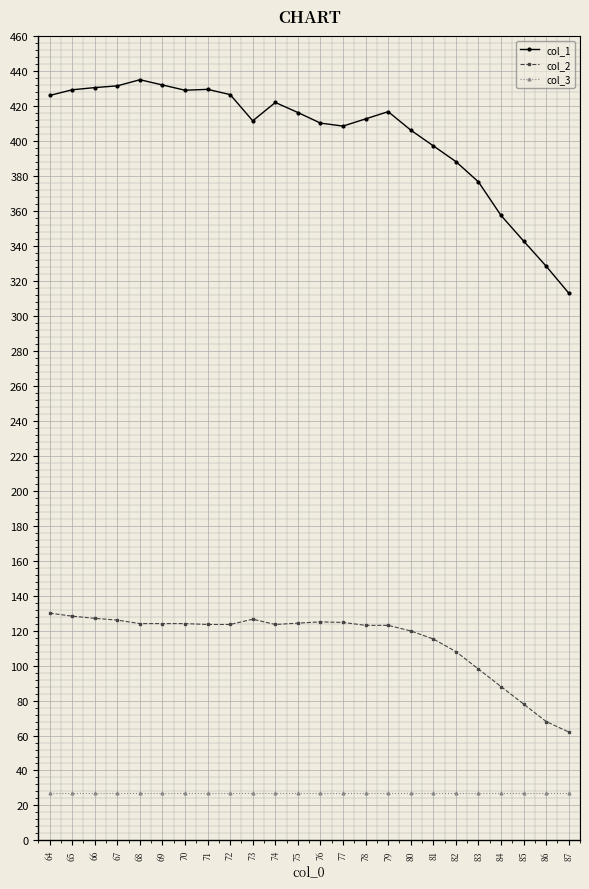

The value of col_1 at 64 is 426.0. True or false?

True